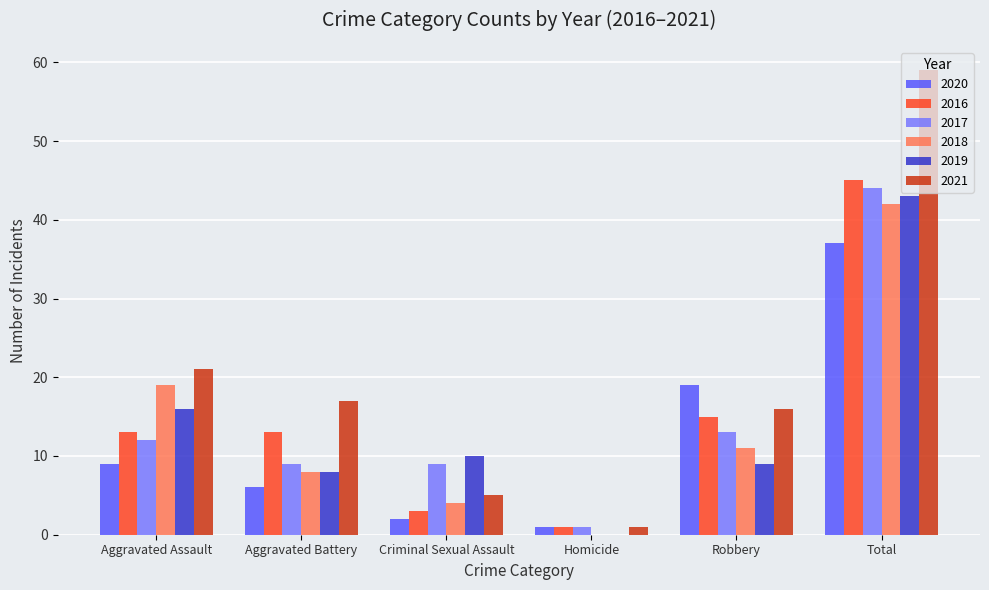

How many positive values does the 2019 series have?

5